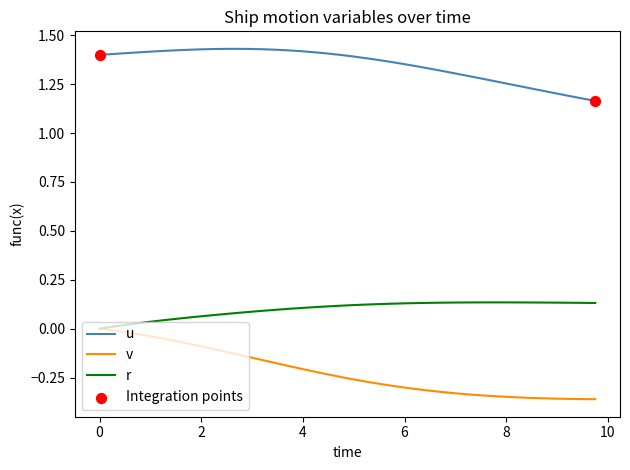

Which series has the largest total across all categories?

u